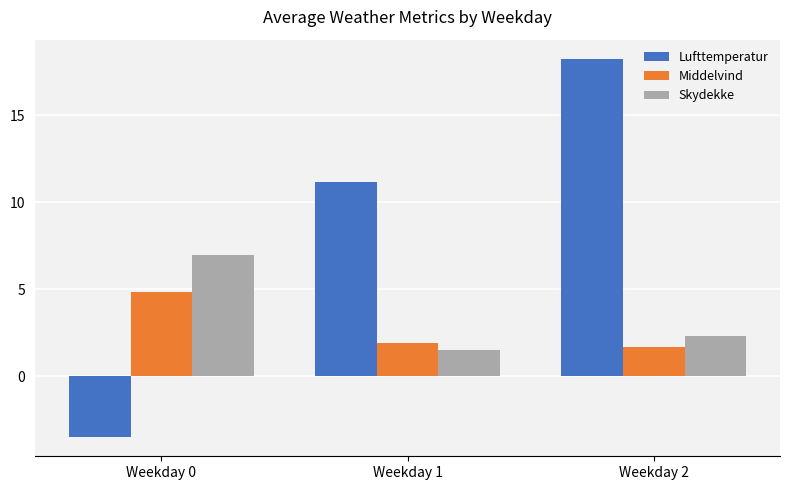

The value of Lufttemperatur at Weekday 1 is 11.2. True or false?

True